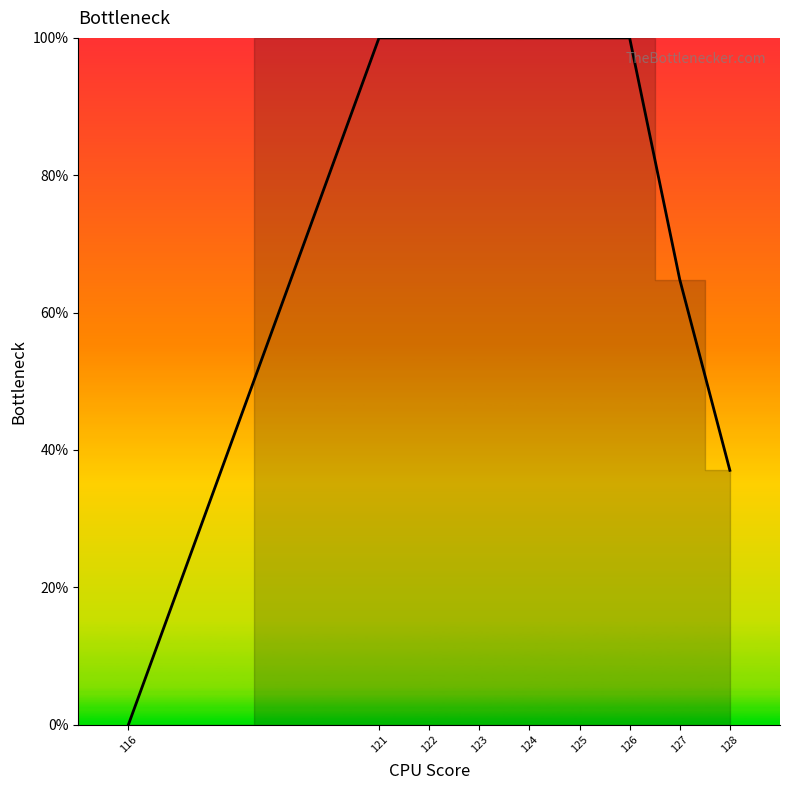

At which category does the chart reach its peak across all series?

121